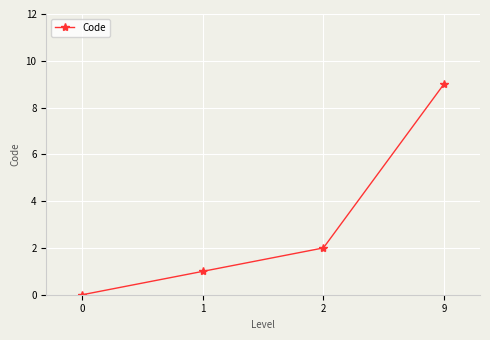

Does the chart display data point markers on the line(s)?

Yes